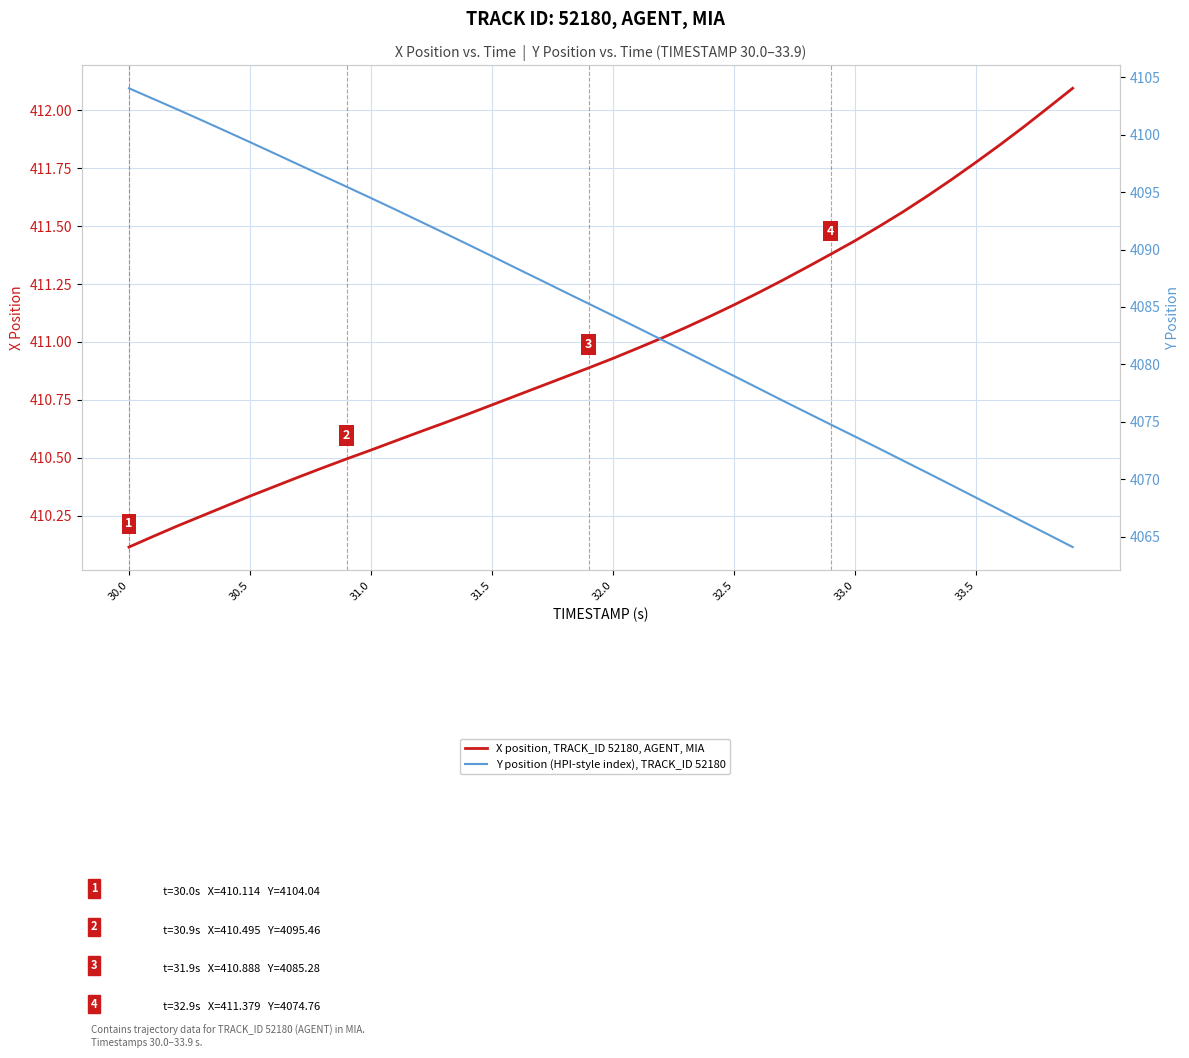

What is the highest value of the X position, TRACK_ID 52180, AGENT, MIA series?

412.1